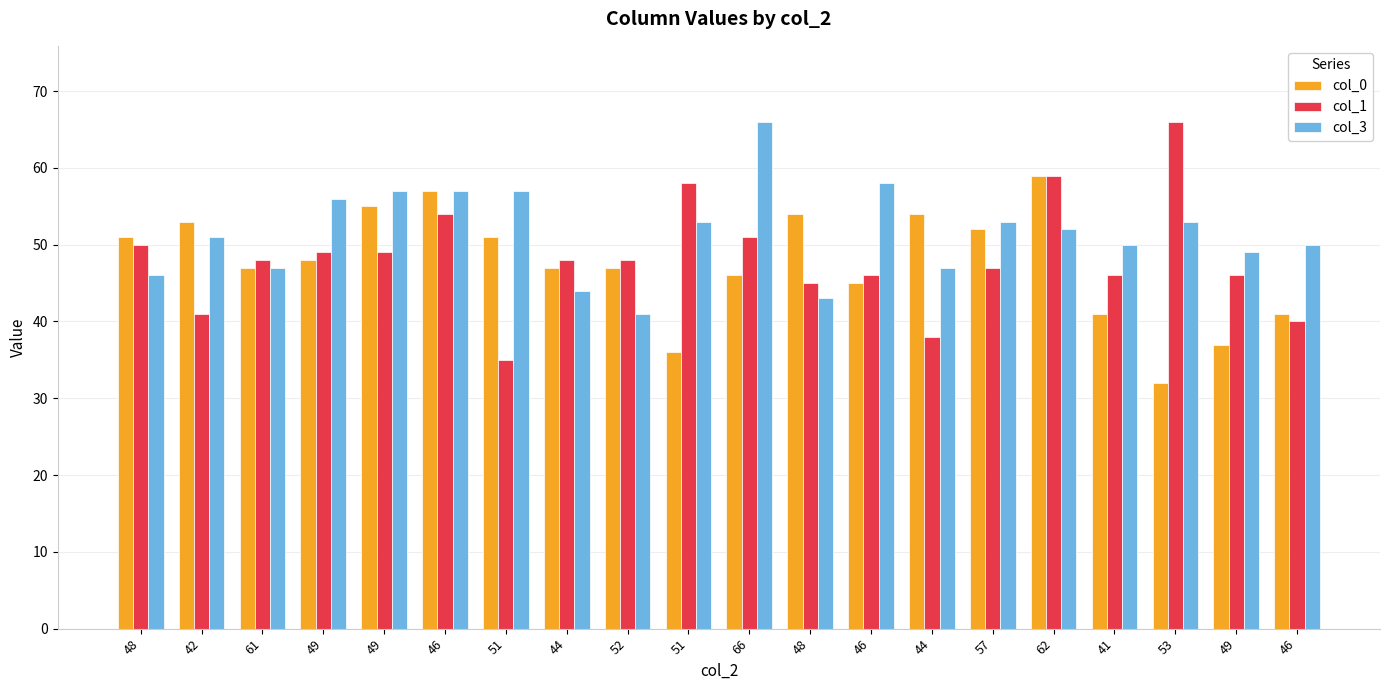

What are all the series names shown in the legend?

col_0, col_1, col_3